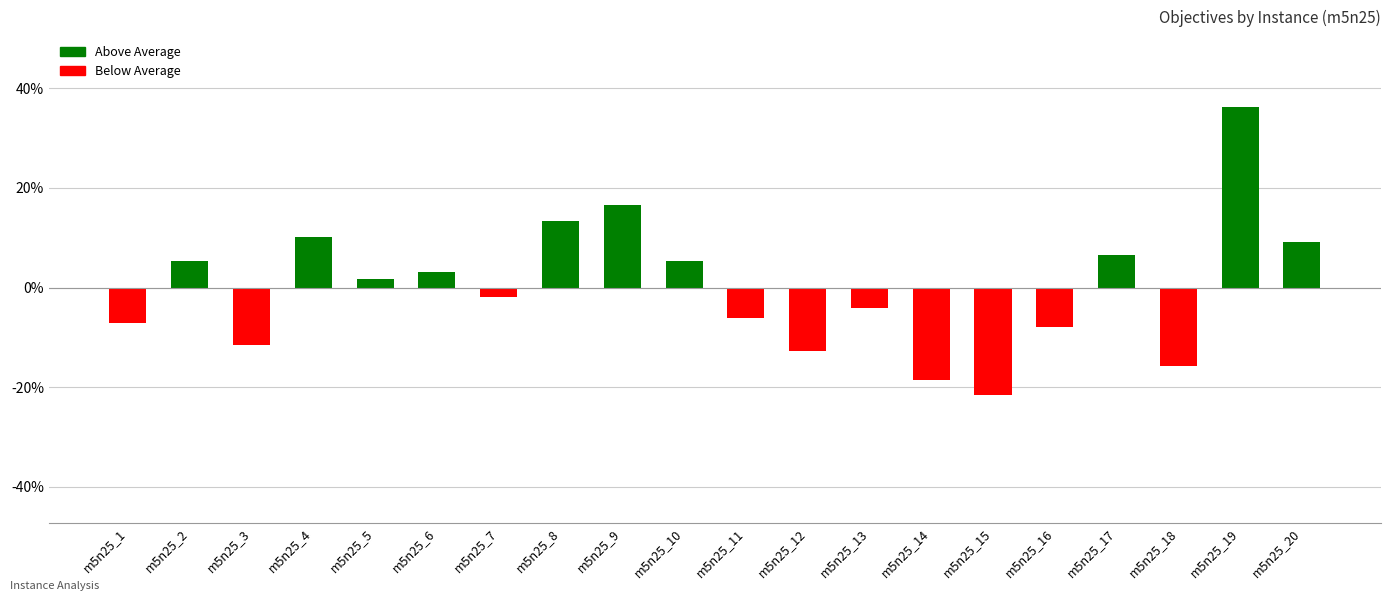

Does the chart contain any negative values?

Yes